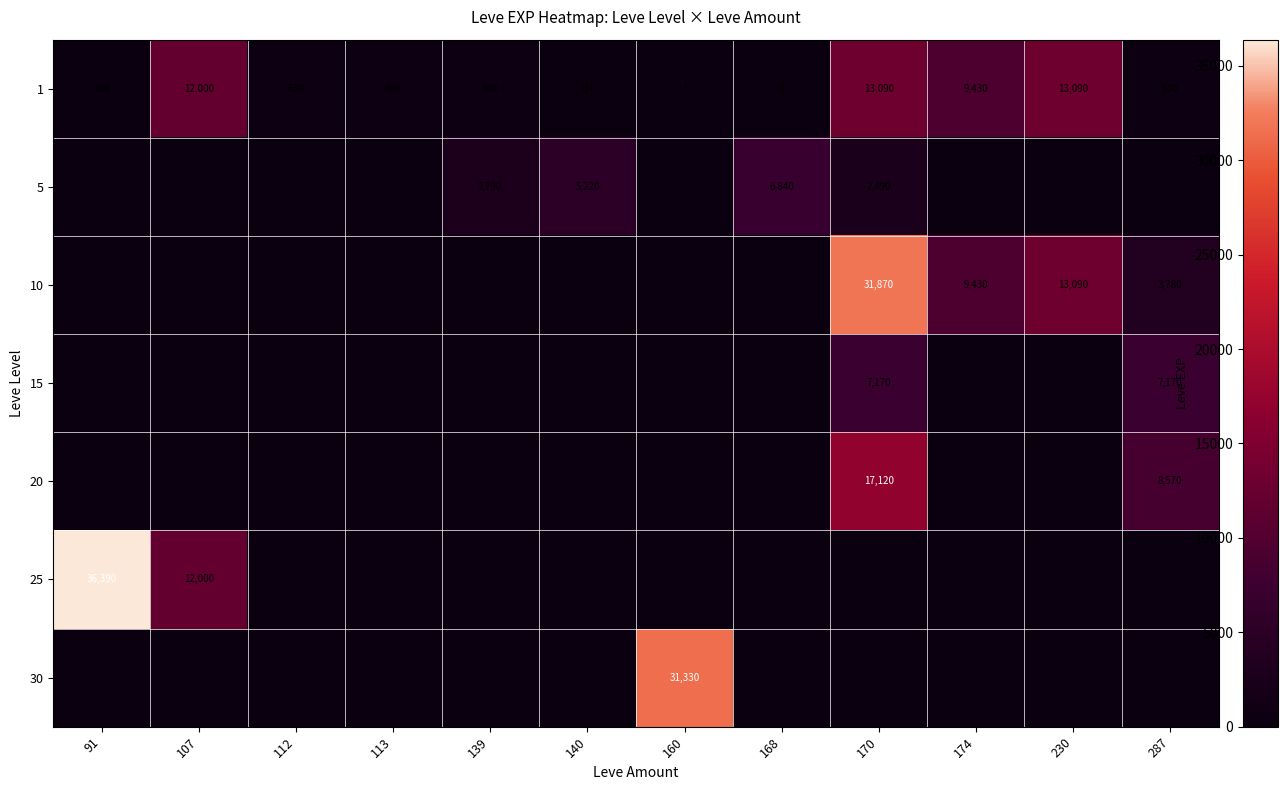

Between 160 and 139, which is larger?

139